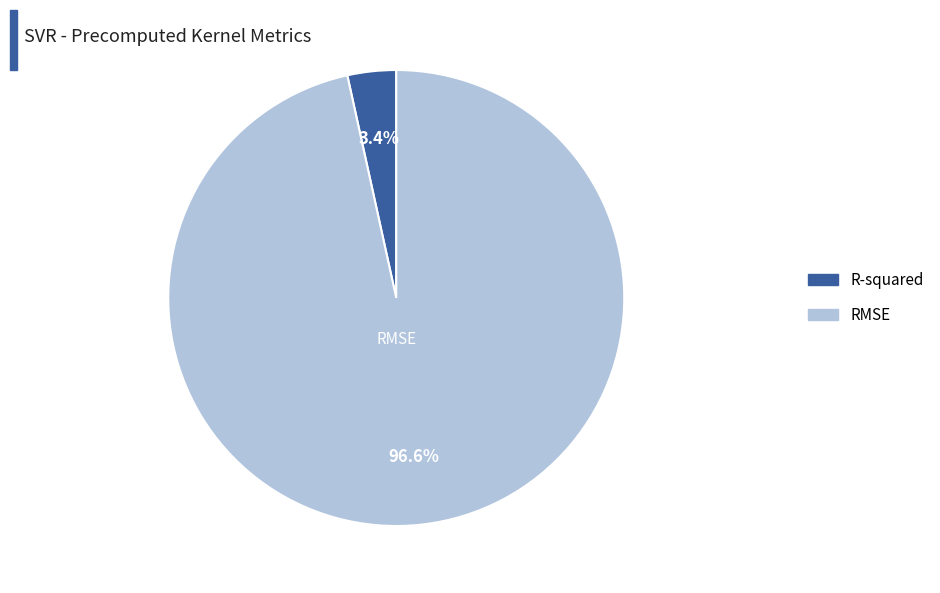

Is there any slice that represents more than half of the pie?

Yes